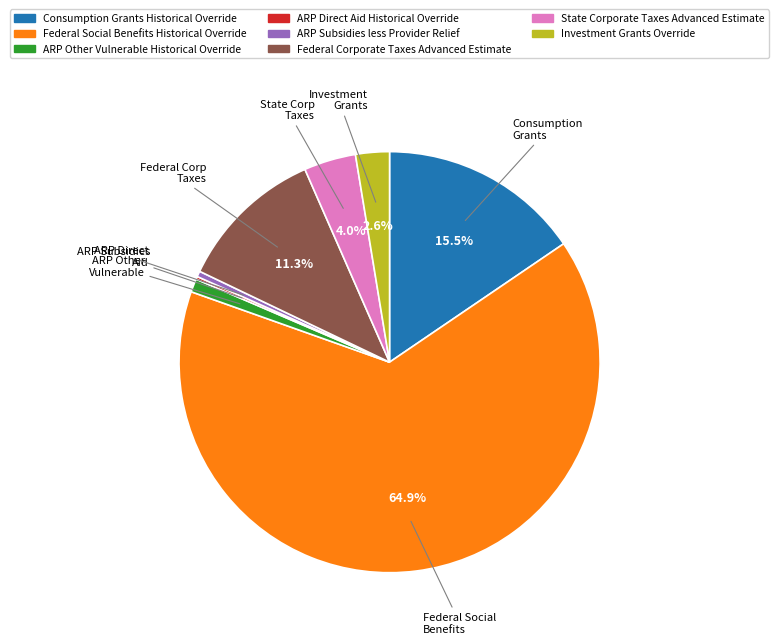

To the nearest percent, what portion does State Corporate Taxes Advanced Estimate represent?

4%